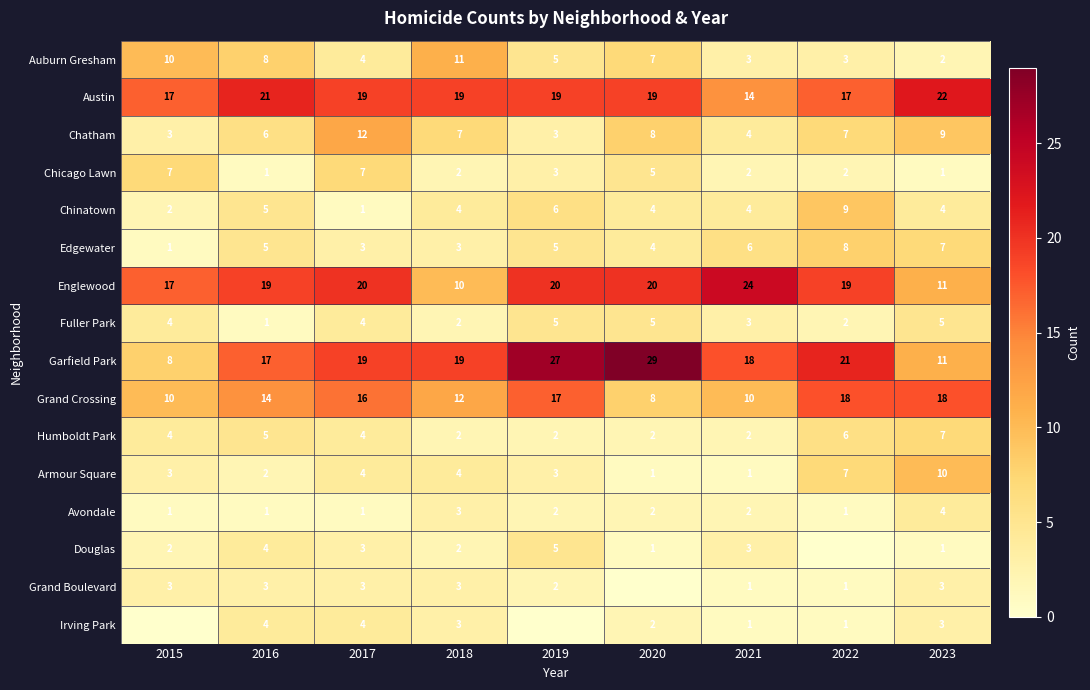

At which label is Chinatown closest to 5?

2016